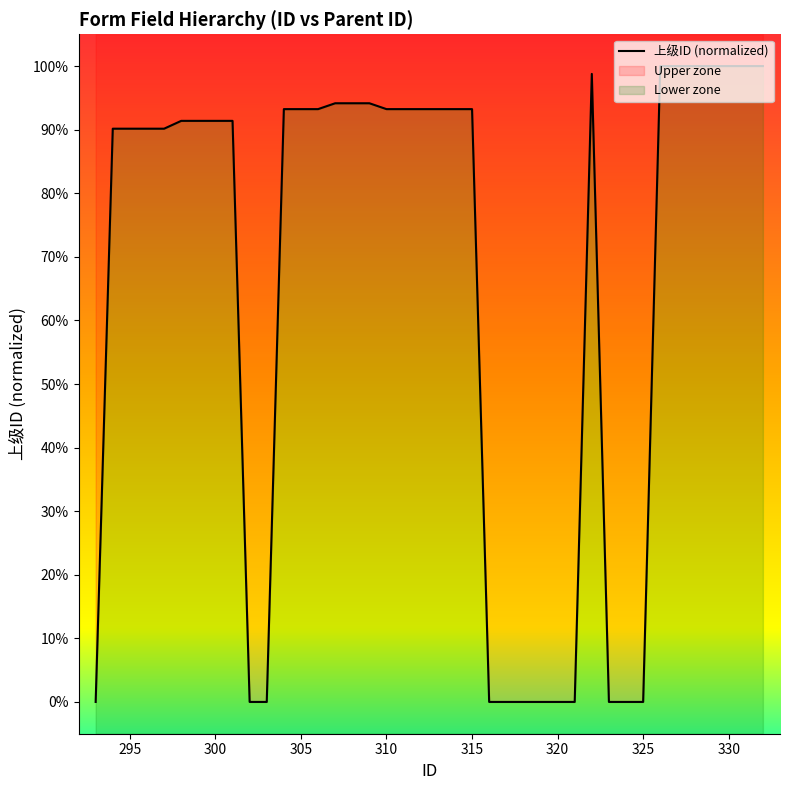

Reading left to right, what are all the values shown in this chart?

0.0	0.9	0.9	0.9	0.9	0.9	0.9	0.9	0.9	0.0	0.0	0.9	0.9	0.9	0.9	0.9	0.9	0.9	0.9	0.9	0.9	0.9	0.9	0.0	0.0	0.0	0.0	0.0	0.0	1.0	0.0	0.0	0.0	1.0	1.0	1.0	1.0	1.0	1.0	1.0